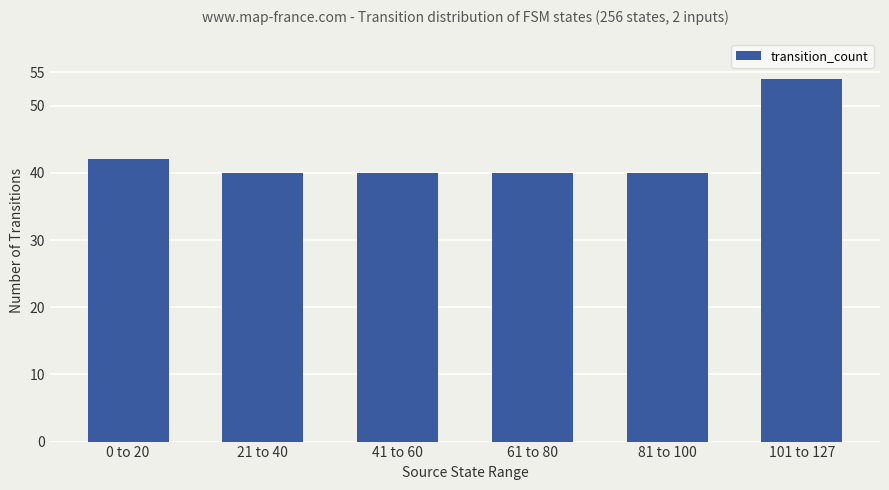

What is the sum of the values at 61 to 80 and 81 to 100?

80